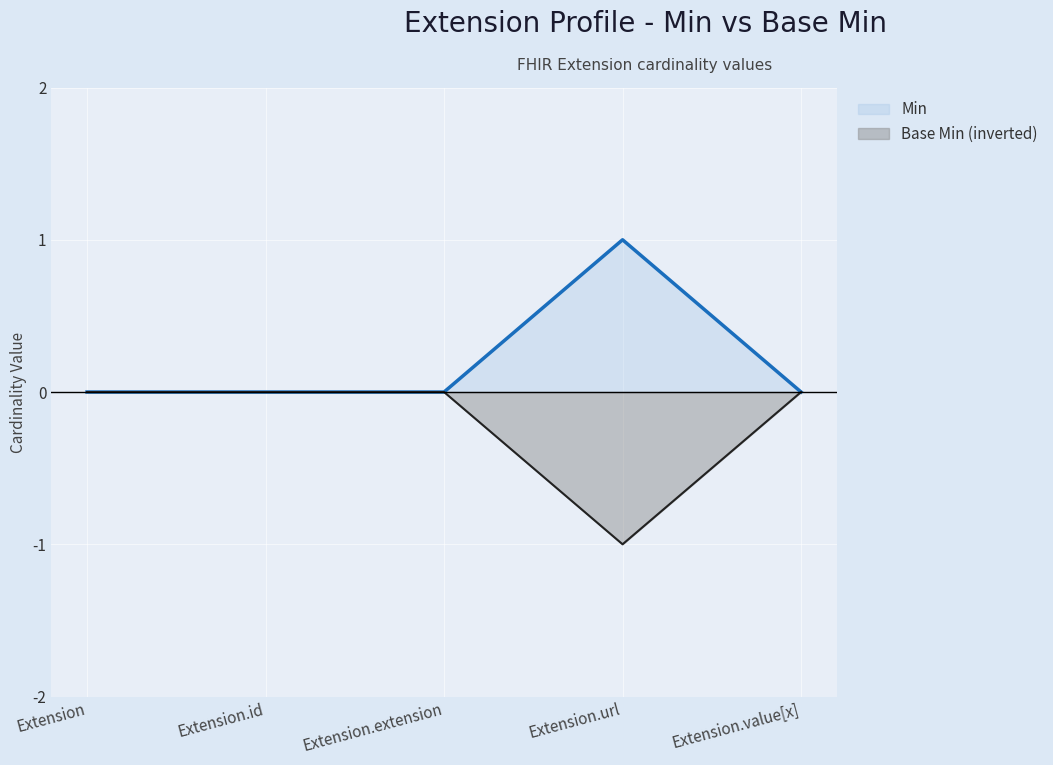

Is it true that Base Min equals 0 at Extension.extension?

True